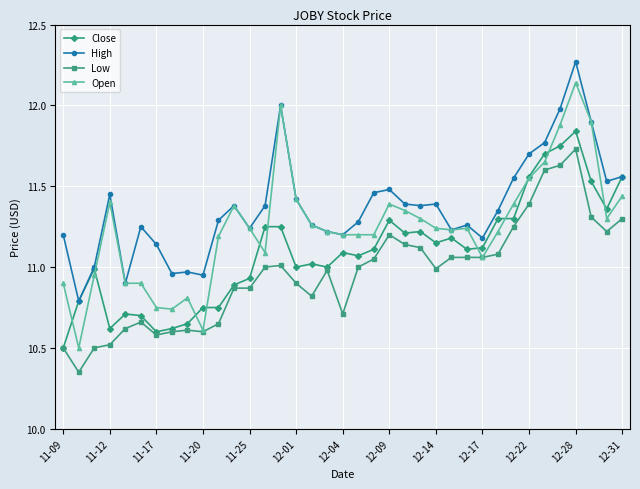

Which series has the largest total across all categories?

High